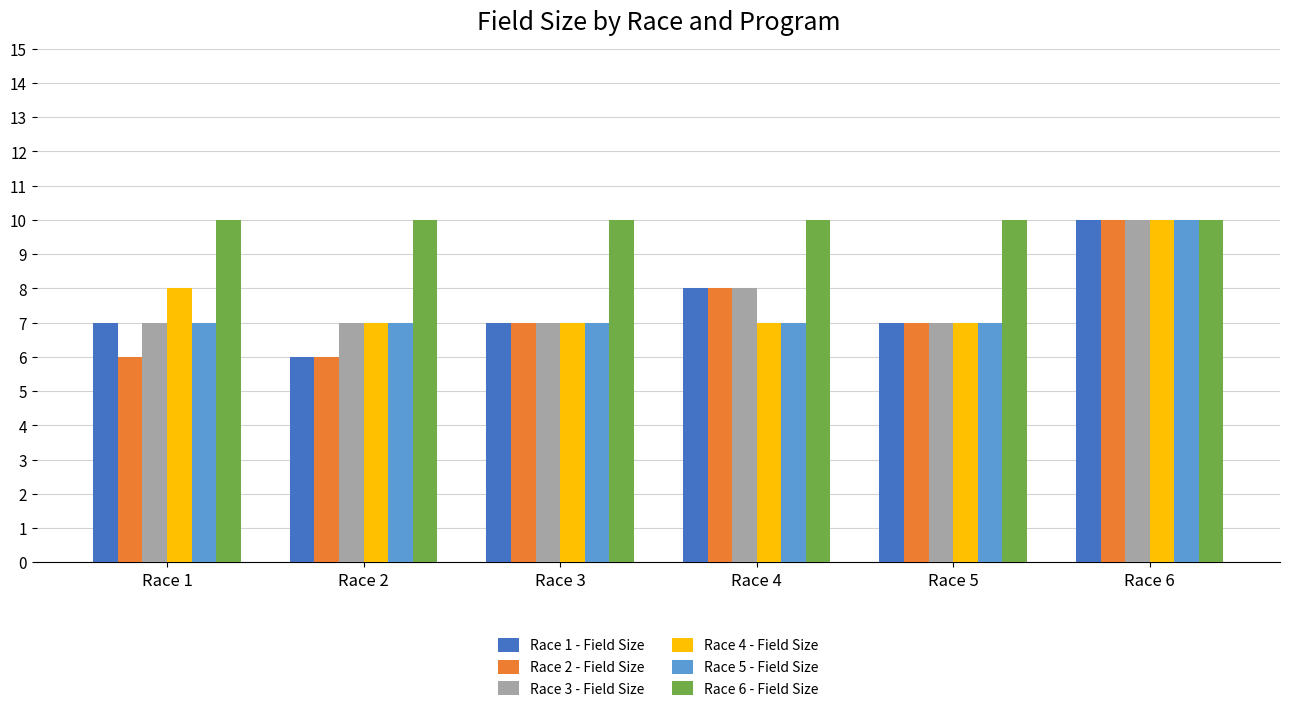

Which series has the largest total across all categories?

Race 6 - Field Size